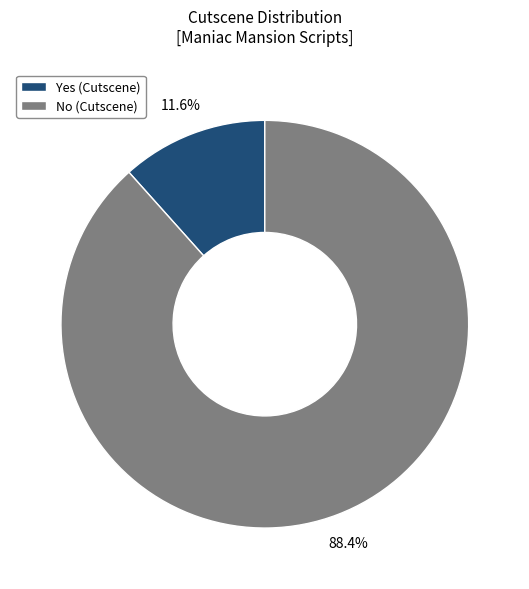

Which slice is the largest?

No